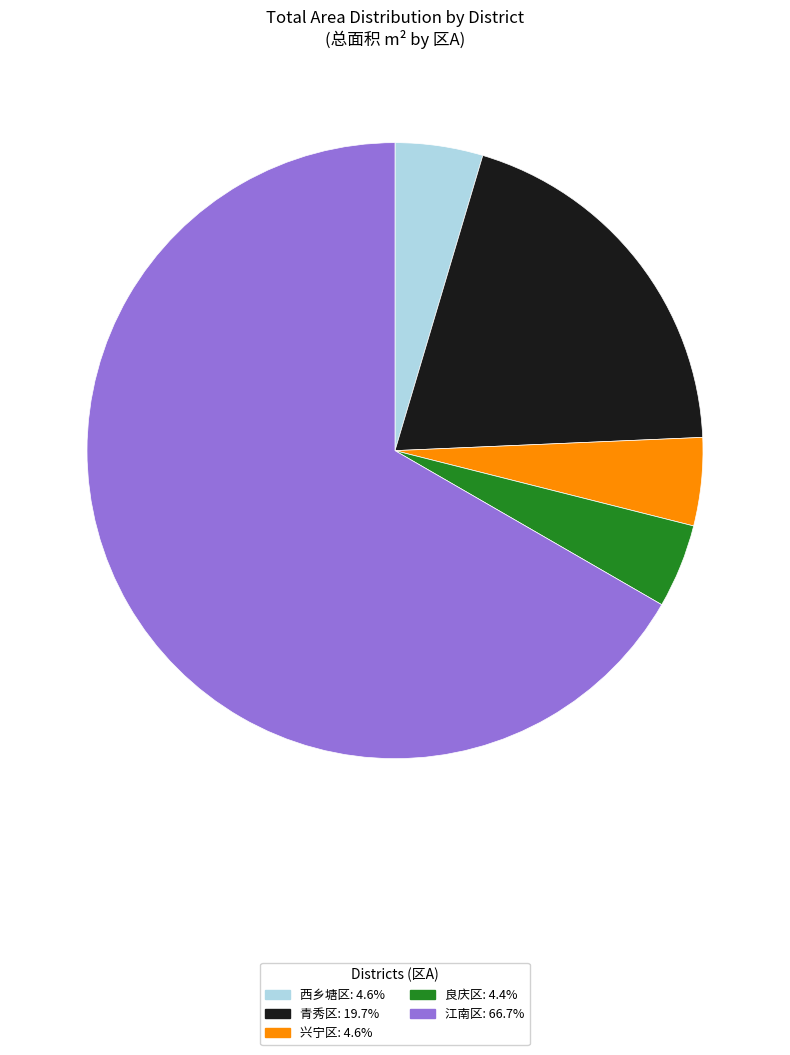

What is the ratio of the value at 江南区 to the value at 青秀区?

3.4